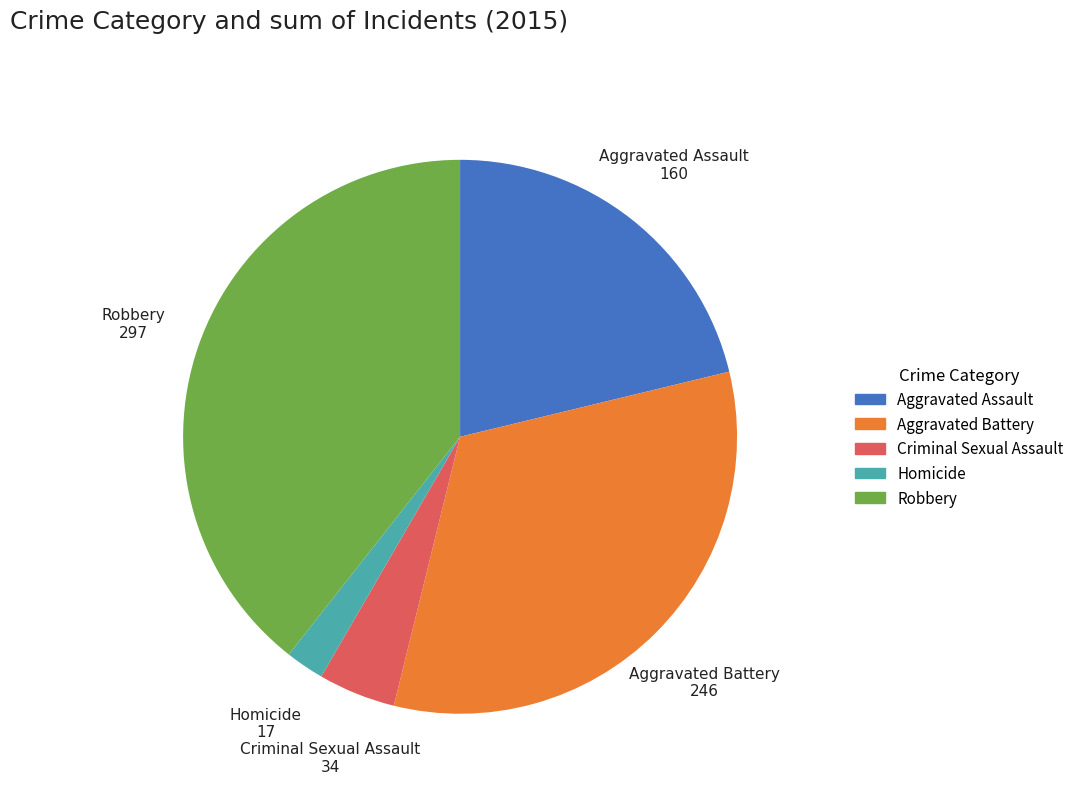

How many slices are in this pie chart?

5